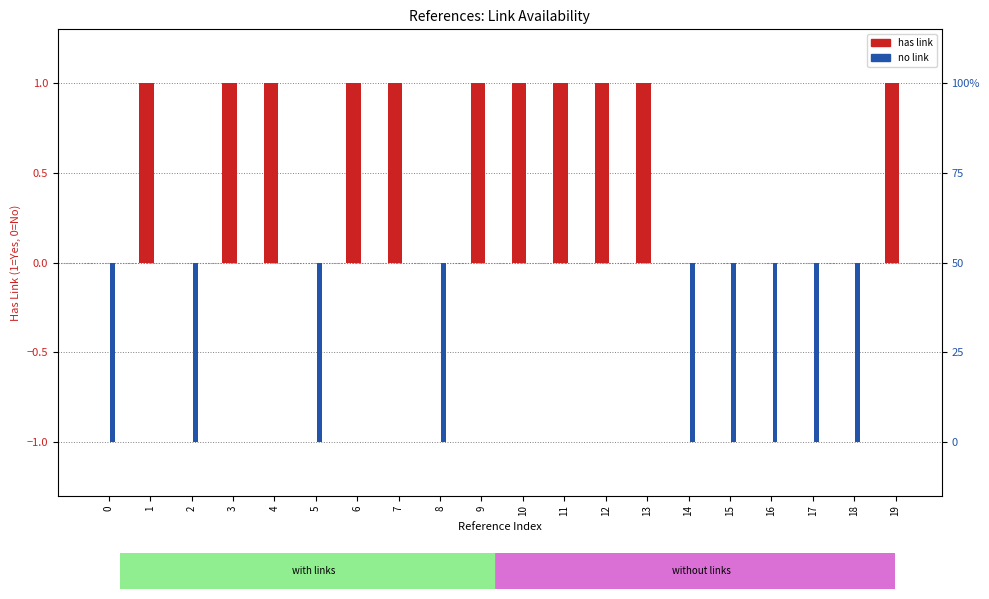

Reading left to right, extract all data points from this chart.

has link: 0	1	0	1	1	0	1	1	0	1	1	1	1	1	0	0	0	0	0	1
no link: -1	0	-1	0	0	-1	0	0	-1	0	0	0	0	0	-1	-1	-1	-1	-1	0